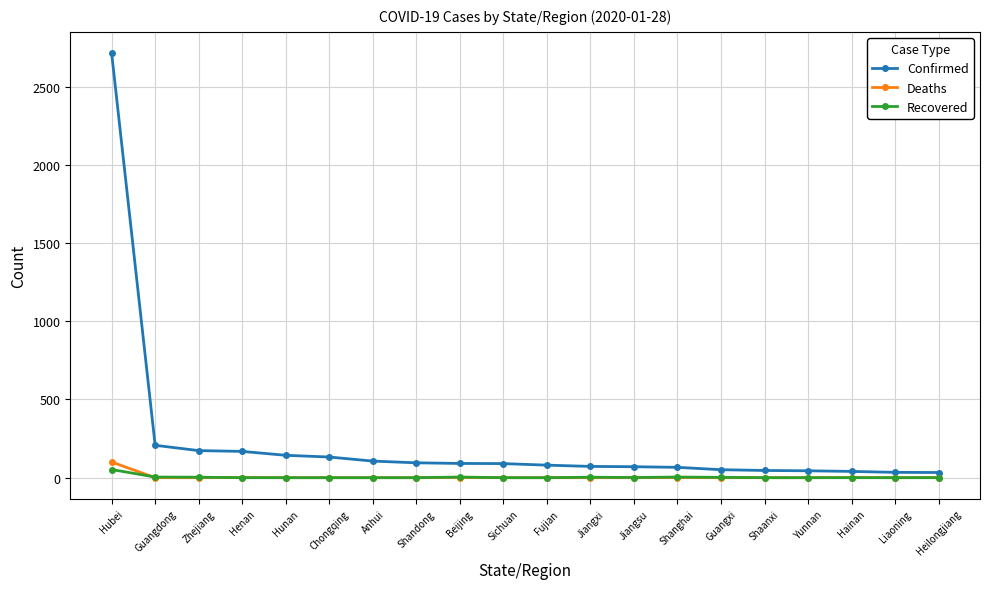

At which label is Confirmed closest to 1373?

Guangdong